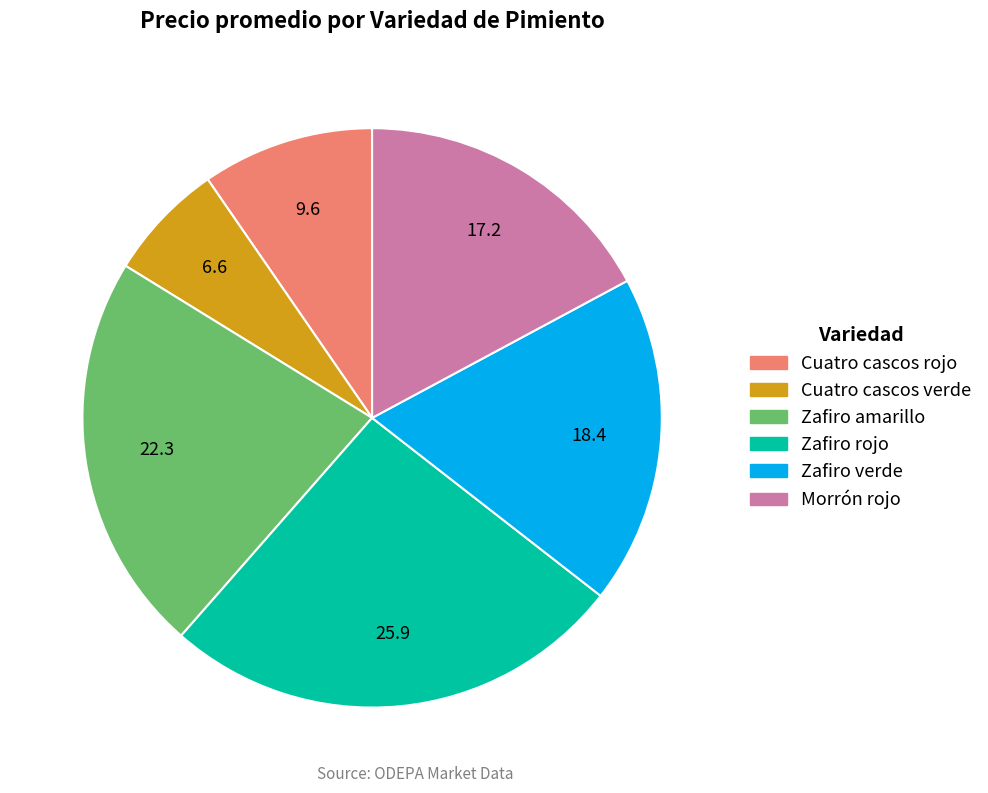

The Zafiro amarillo slice represents 15% of the pie. True or false?

False